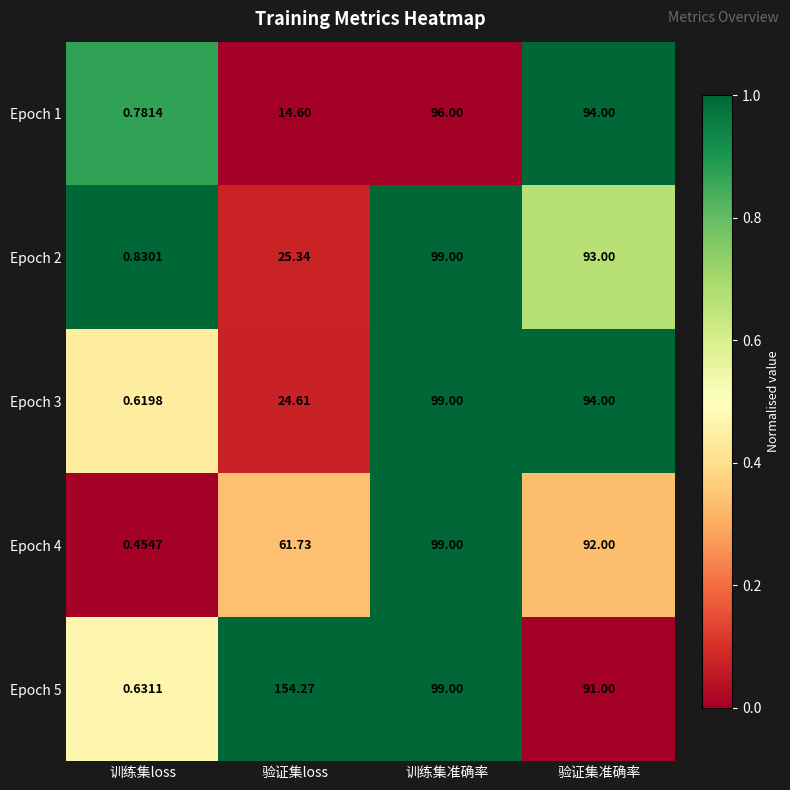

Which category has the lowest value in the Epoch 1 series?

训练集loss